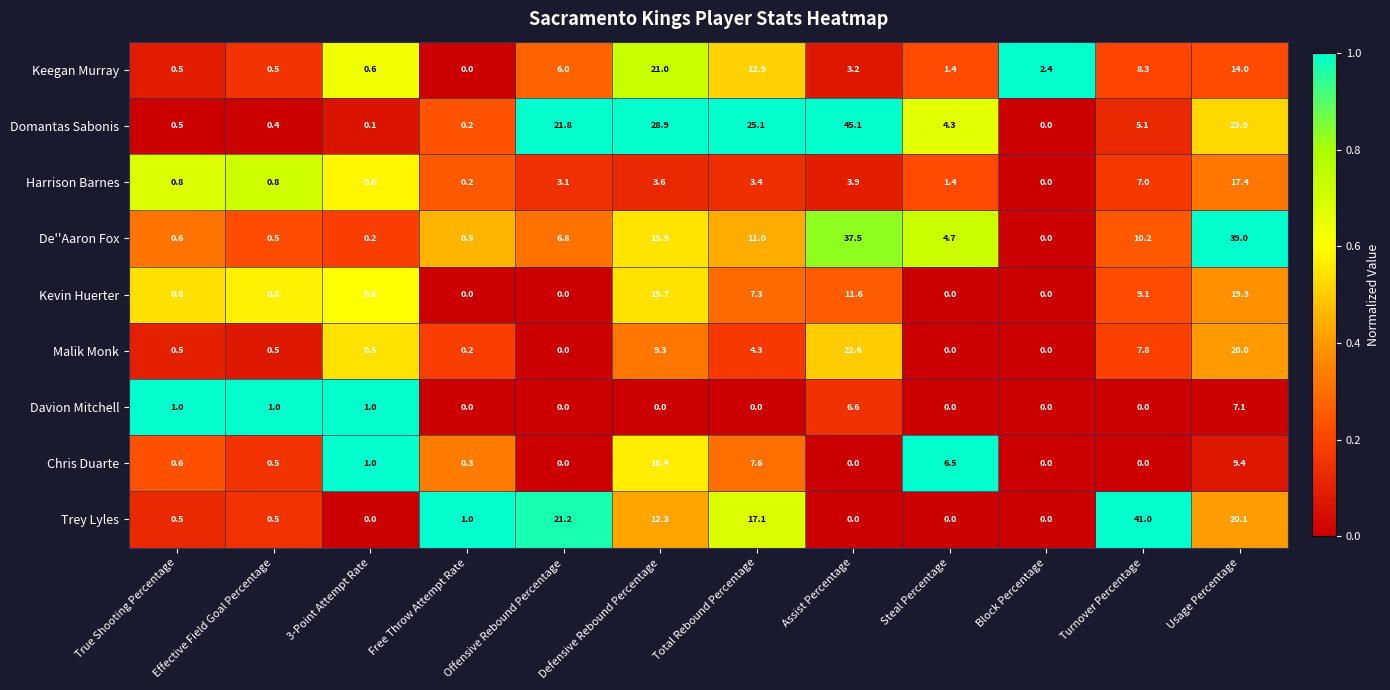

What is the spread (max minus min) of values at Block Percentage?

2.4